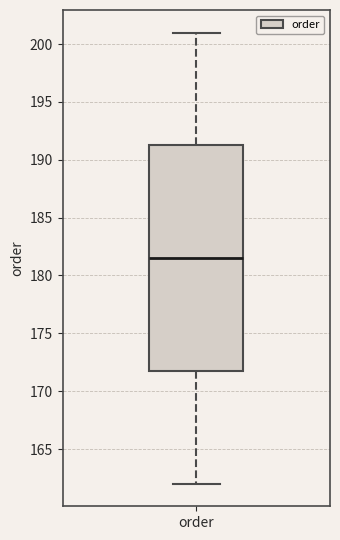

Where does the upper whisker of the box for order end on the y-axis? The values are not printed on the chart, so give them approximately, as read against the axis.

201.0